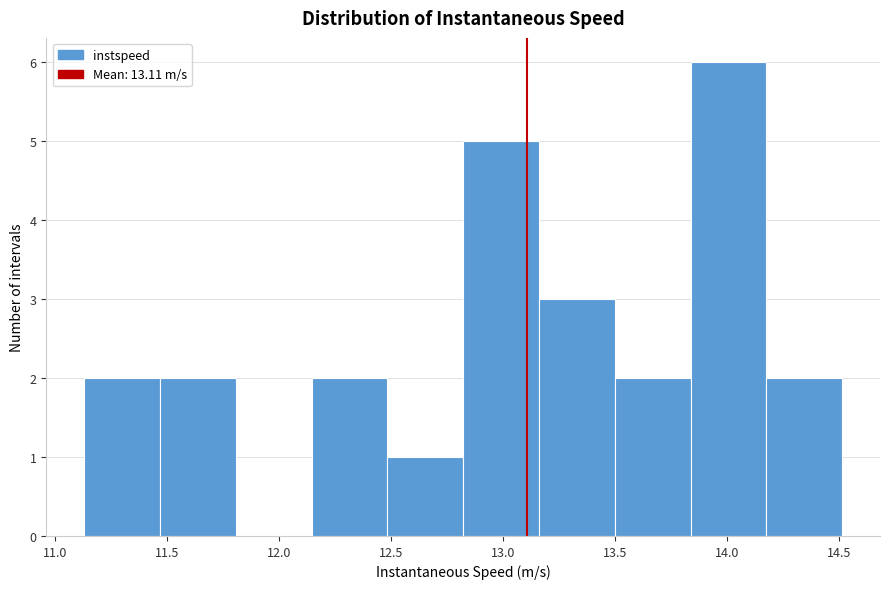

Reading left to right, transcribe this chart: for each bar, give the range it covers on the x-axis and its height. Neither the bar edges nor the heights are printed on the chart, so give them approximately, as read against the axes.

11.15 to 11.45: 2
11.45 to 11.80: 2
11.80 to 12.15: 0
12.15 to 12.50: 2
12.50 to 12.80: 1
12.80 to 13.15: 5
13.15 to 13.50: 3
13.50 to 13.85: 2
13.85 to 14.20: 6
14.20 to 14.50: 2